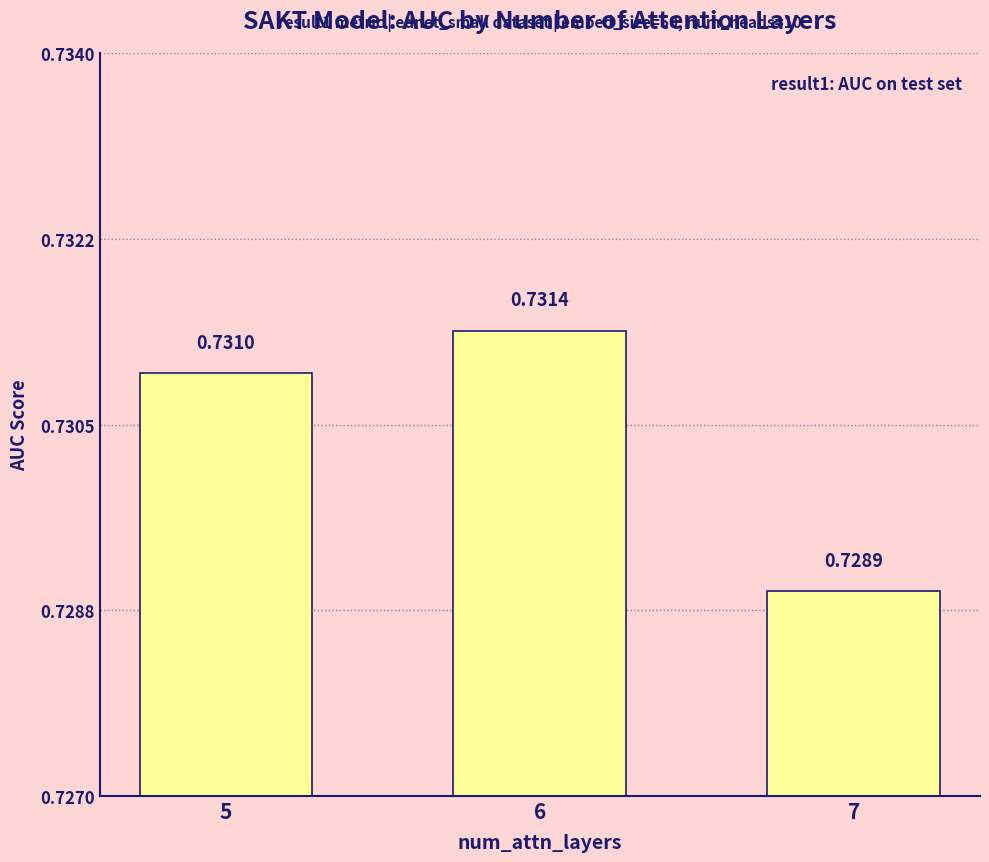

What is the sum of the values at 7 and 5?

1.5